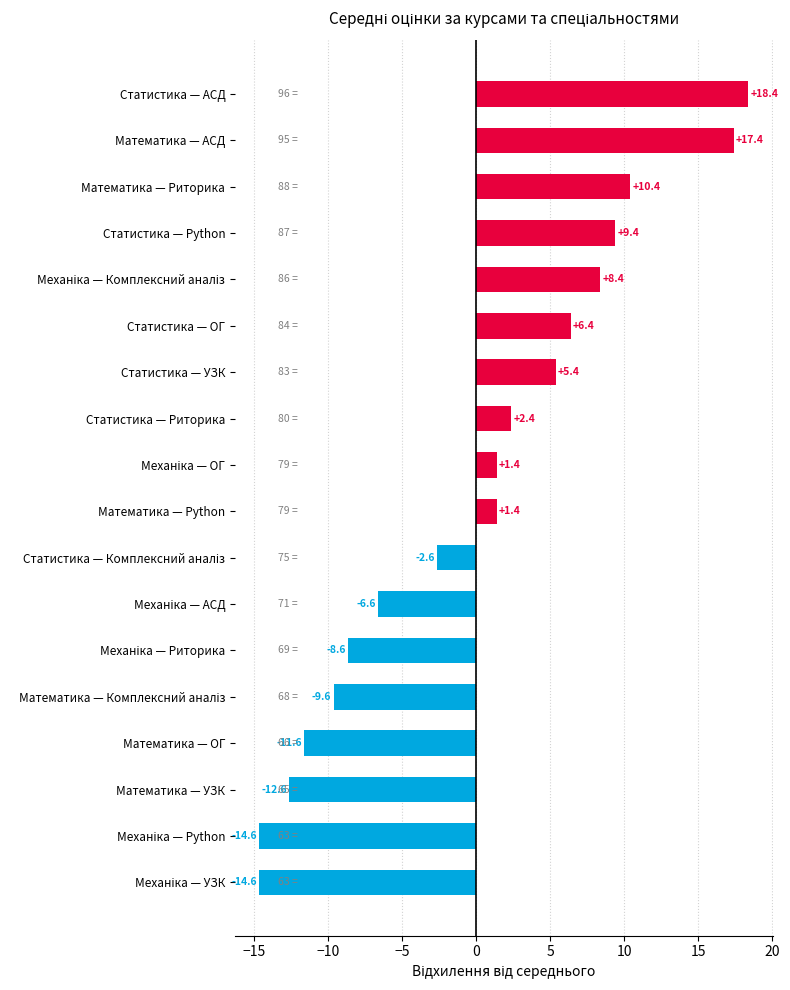

What is the ratio of the value at Математика — АСД to the value at Статистика — ОГ?

2.7